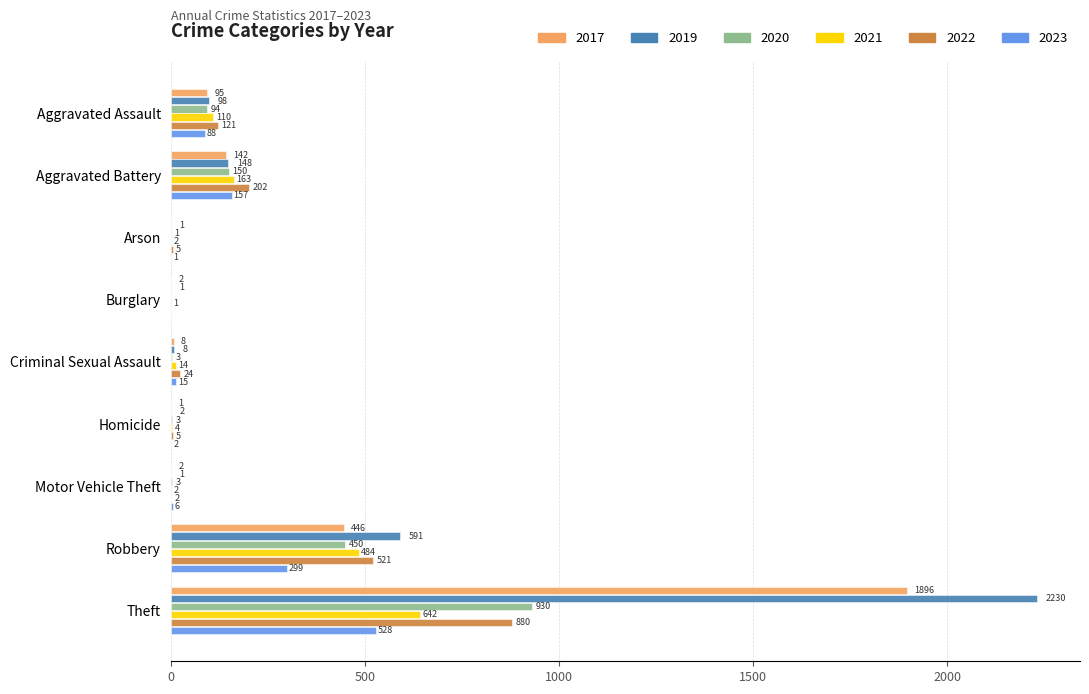

At which label is 2019 closest to 1115?

Robbery